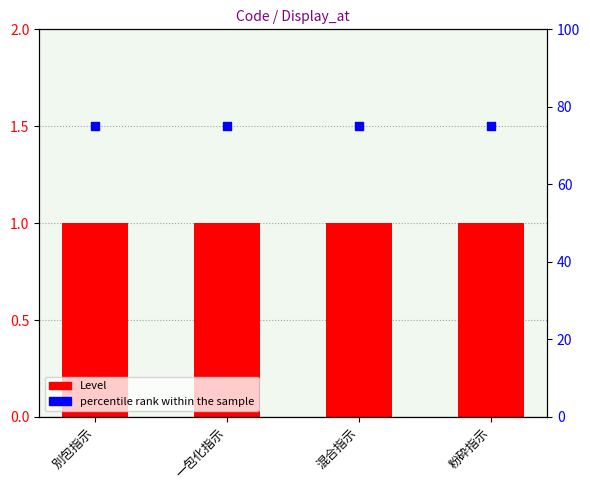

Which series contains the highest Y value?

percentile rank within the sample